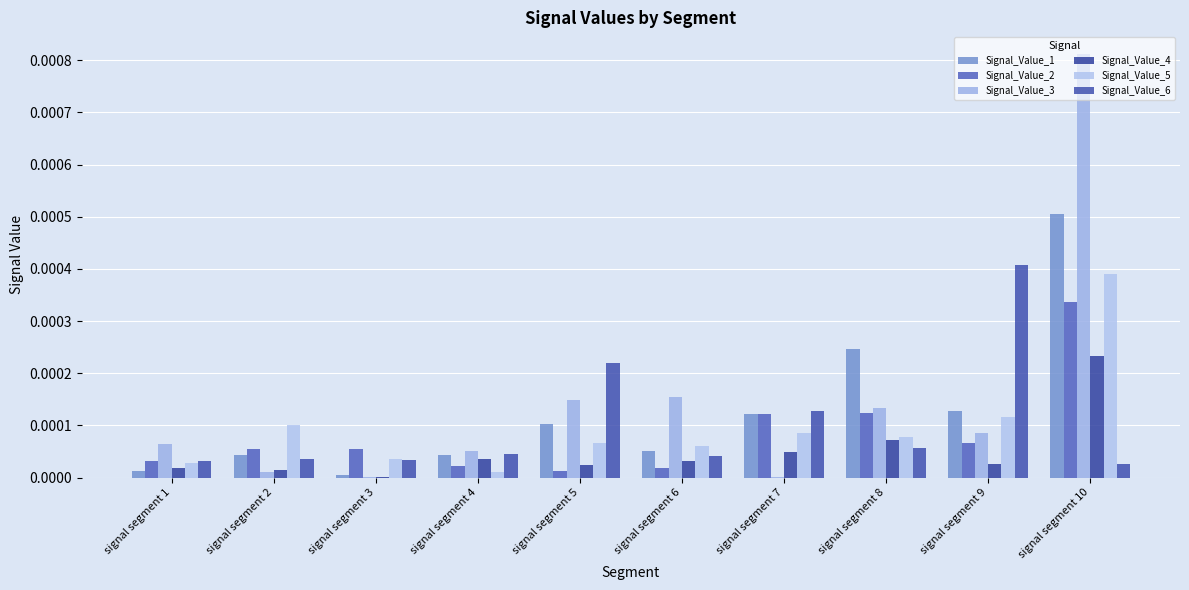

Which category has the highest value across all series?

signal segment 10